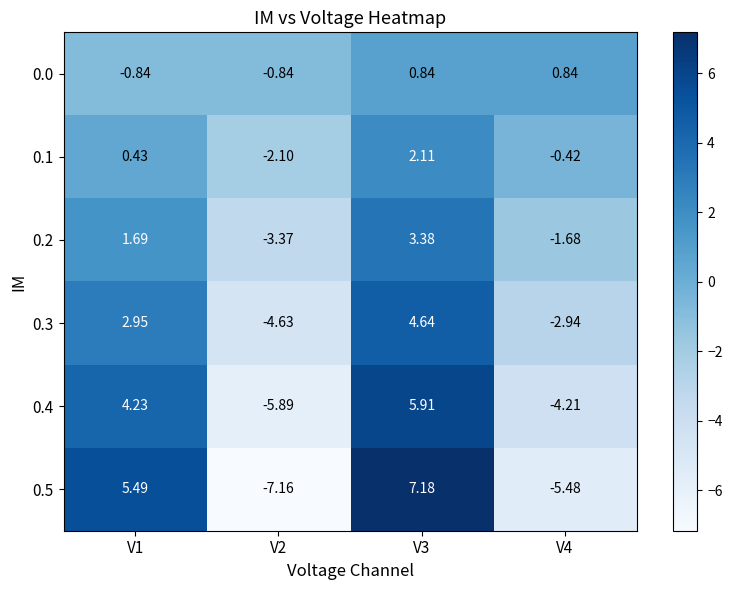

Rank the series by their maximum value, from lowest to highest.

0.0, 0.1, 0.2, 0.3, 0.4, 0.5